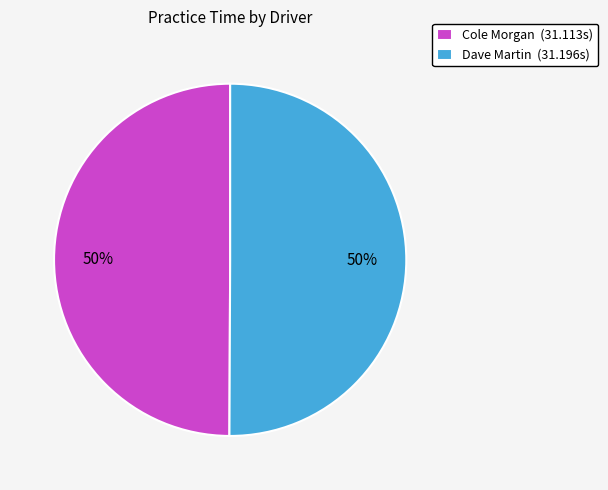

Is the sum of Cole Morgan and Dave Martin greater than half?

Yes